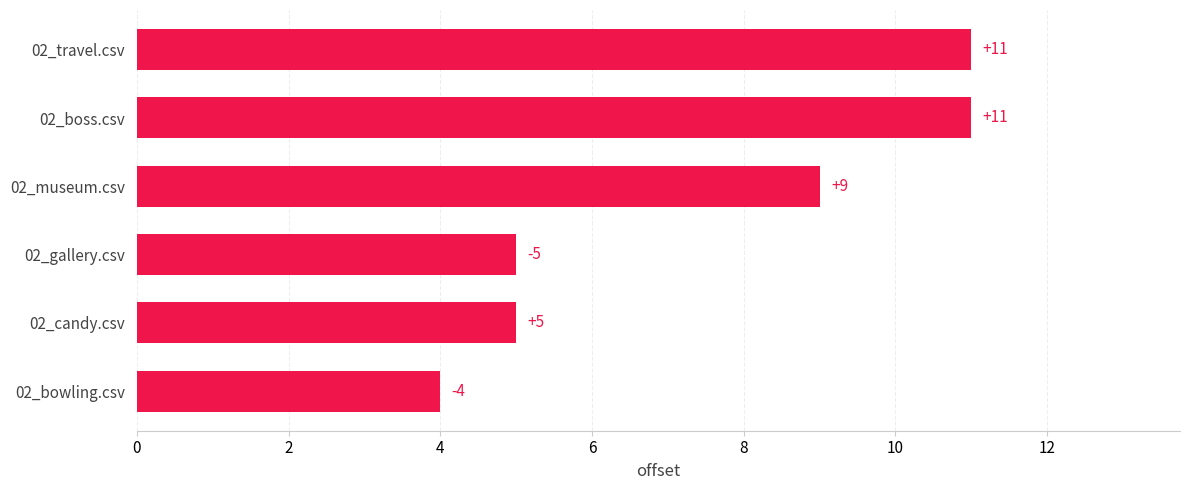

Reading top to bottom, transcribe all the data shown in this chart.

11	11	9	5	5	4